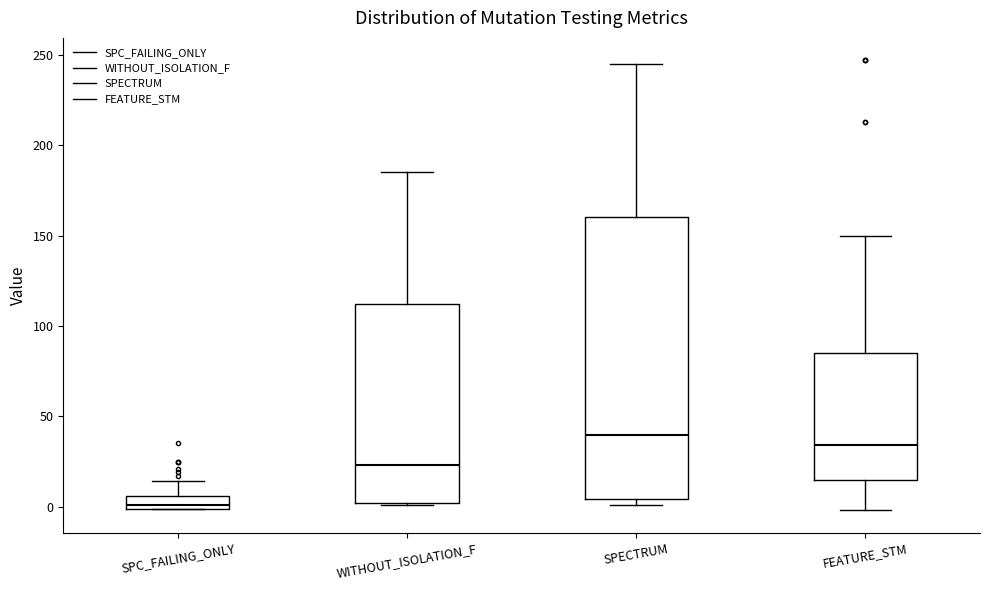

Where is the lower edge of the box for SPECTRUM on the y-axis? The values are not printed on the chart, so give them approximately, as read against the axis.

5